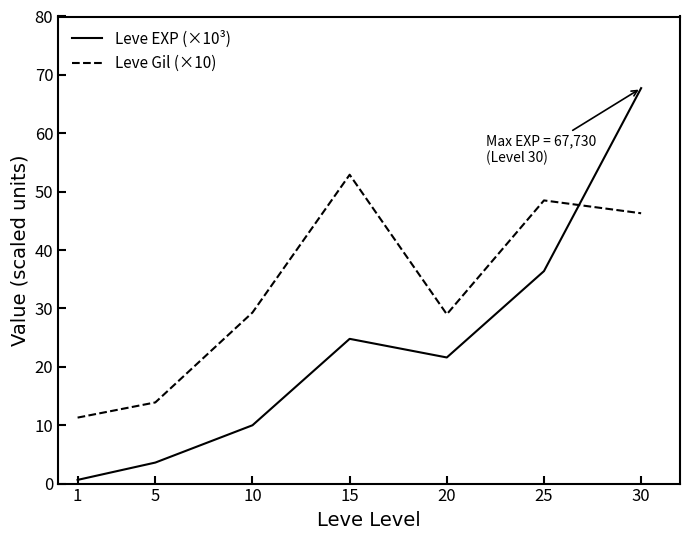

Does the chart have visible grid lines?

No